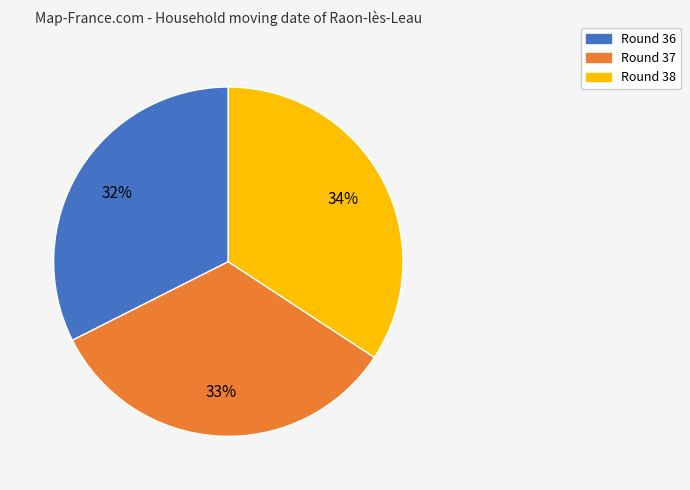

How many segments does this pie chart have?

3